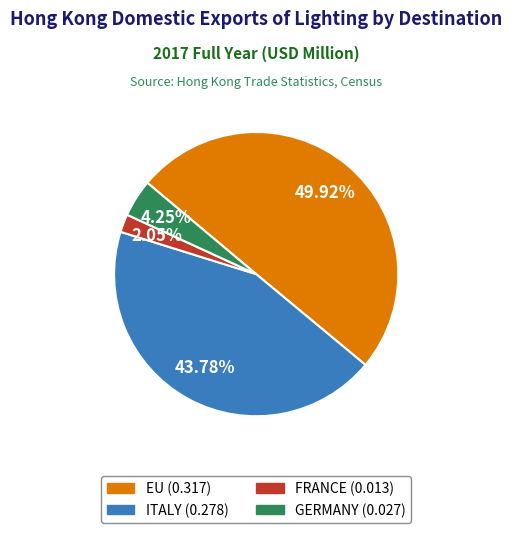

What is the largest slice in the pie chart?

EU